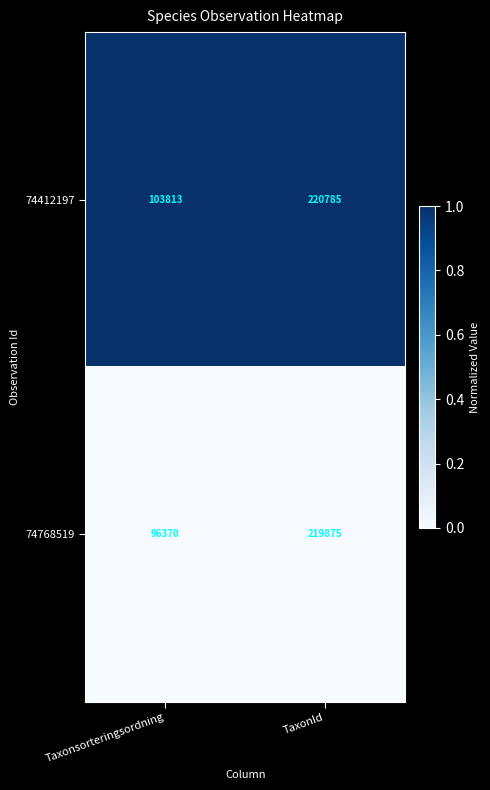

What is the total value across all series at Taxonsorteringsordning?

200183